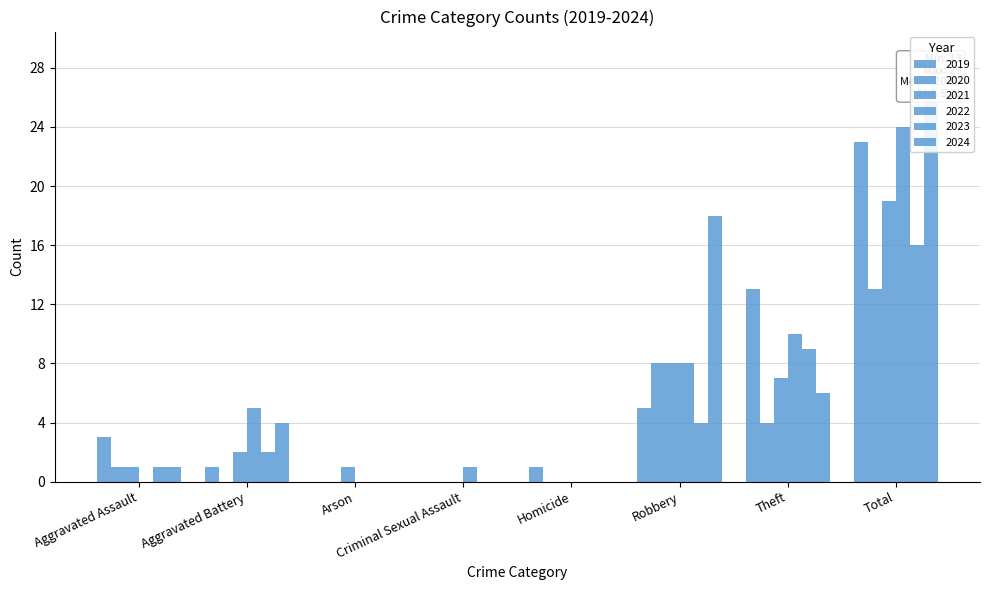

Reading left to right, extract all data points from this chart.

2019: Aggravated Assault=3	Aggravated Battery=1	Arson=0	Criminal Sexual Assault=0	Homicide=1	Robbery=5	Theft=13	Total=23
2020: Aggravated Assault=1	Aggravated Battery=0	Arson=0	Criminal Sexual Assault=0	Homicide=0	Robbery=8	Theft=4	Total=13
2021: Aggravated Assault=1	Aggravated Battery=2	Arson=1	Criminal Sexual Assault=0	Homicide=0	Robbery=8	Theft=7	Total=19
2022: Aggravated Assault=0	Aggravated Battery=5	Arson=0	Criminal Sexual Assault=1	Homicide=0	Robbery=8	Theft=10	Total=24
2023: Aggravated Assault=1	Aggravated Battery=2	Arson=0	Criminal Sexual Assault=0	Homicide=0	Robbery=4	Theft=9	Total=16
2024: Aggravated Assault=1	Aggravated Battery=4	Arson=0	Criminal Sexual Assault=0	Homicide=0	Robbery=18	Theft=6	Total=29